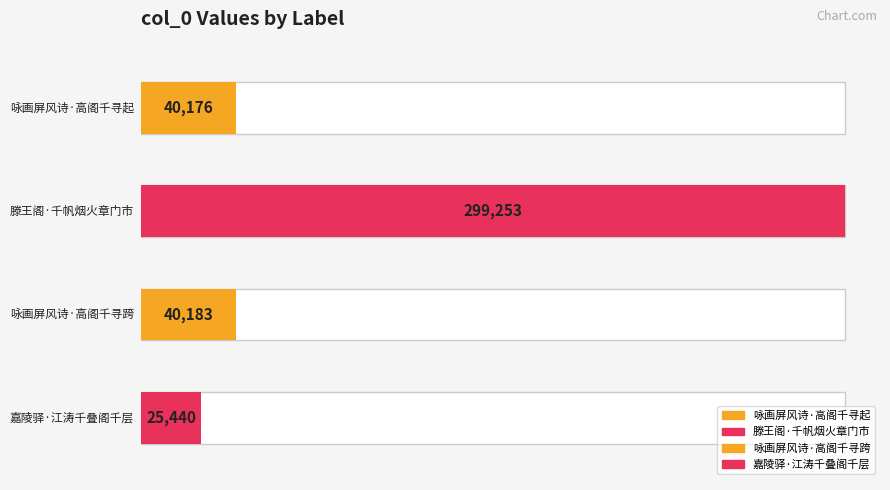

Is it true that the value at 滕王阁·千帆烟火章门市 is 299253?

True